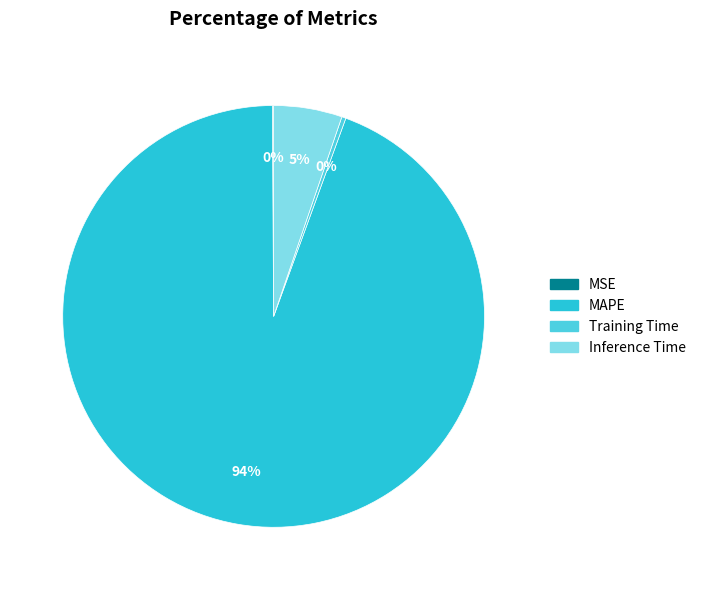

Is Inference Time the majority of the pie?

No